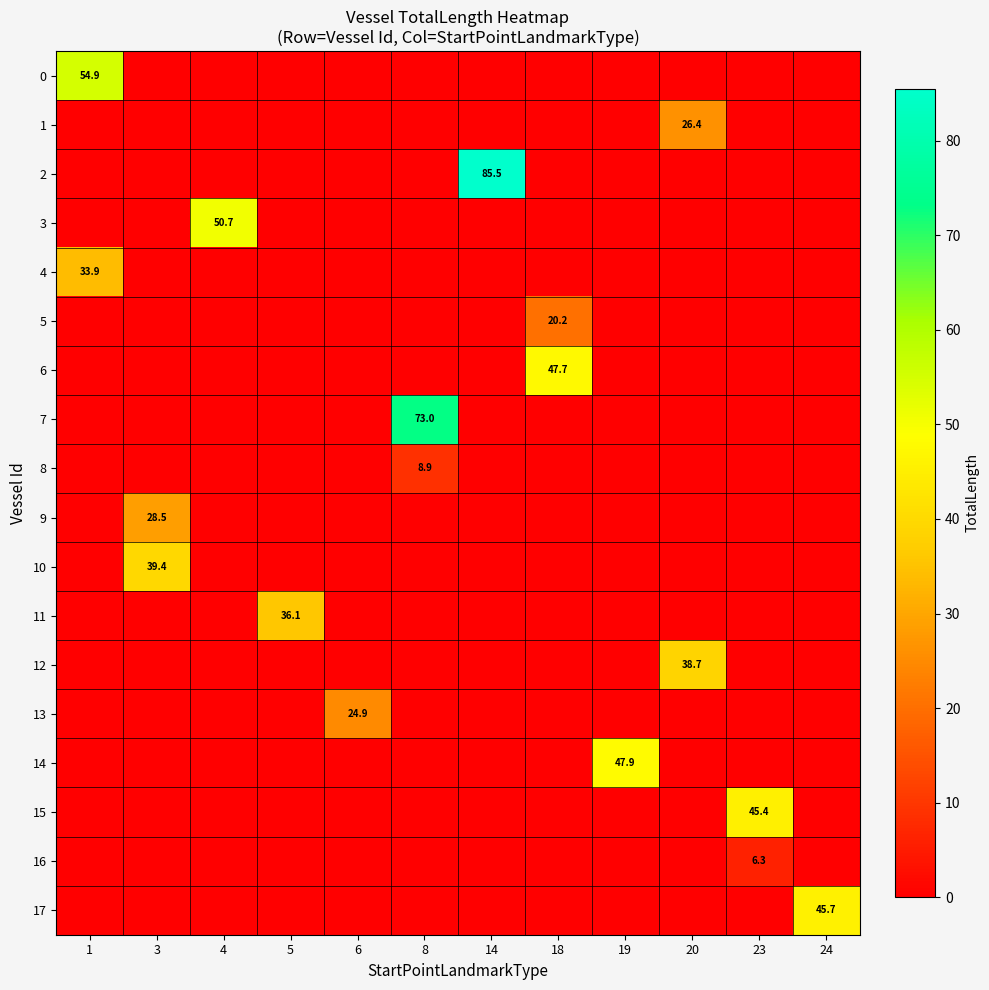

What is the highest value of the 12 series?

38.7